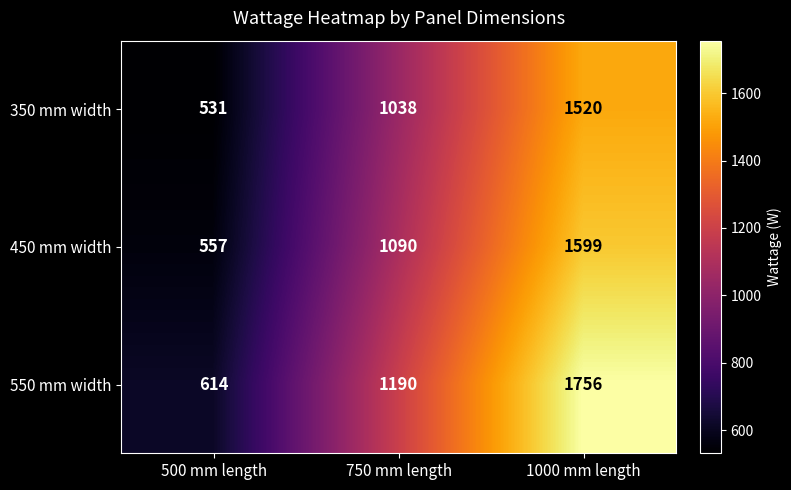

Reading left to right, list all the values displayed in this chart.

350 mm width: 531	1038	1520
450 mm width: 557	1090	1599
550 mm width: 614	1190	1756